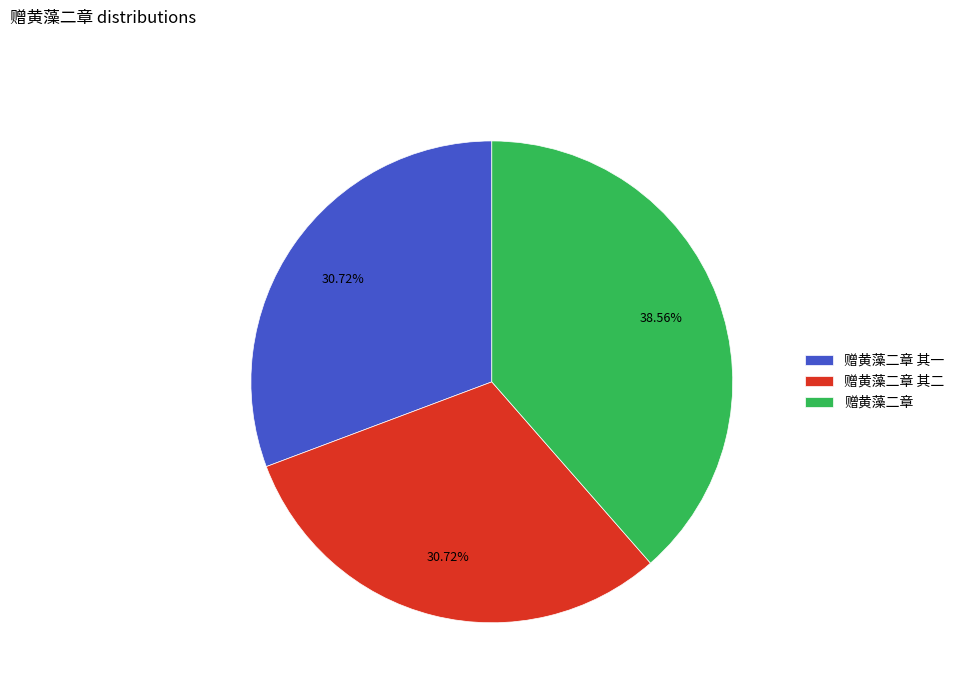

What is the ratio of the value at 赠黄藻二章 其二 to the value at 赠黄藻二章 其一?

1.0